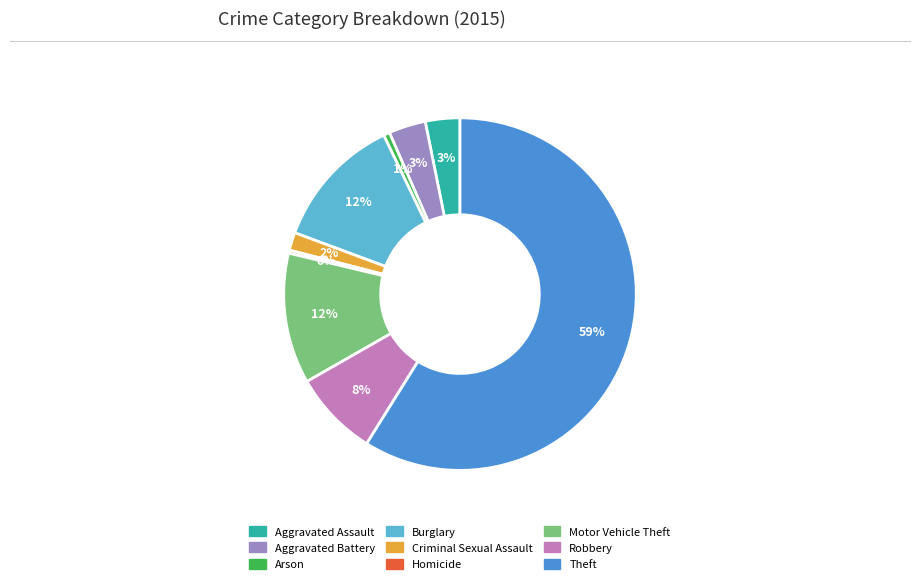

How many slices are in this pie chart?

9